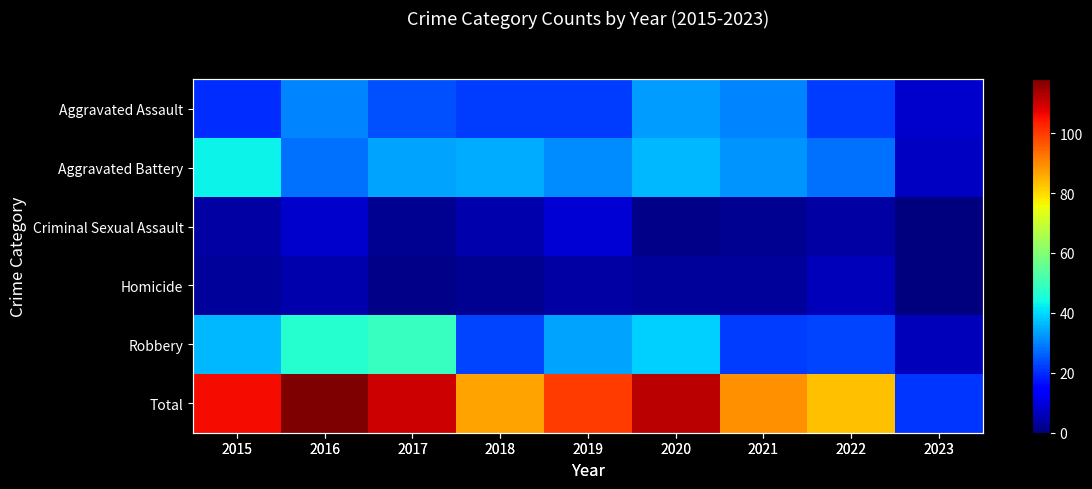

At which label is Total closest to 69?

2022